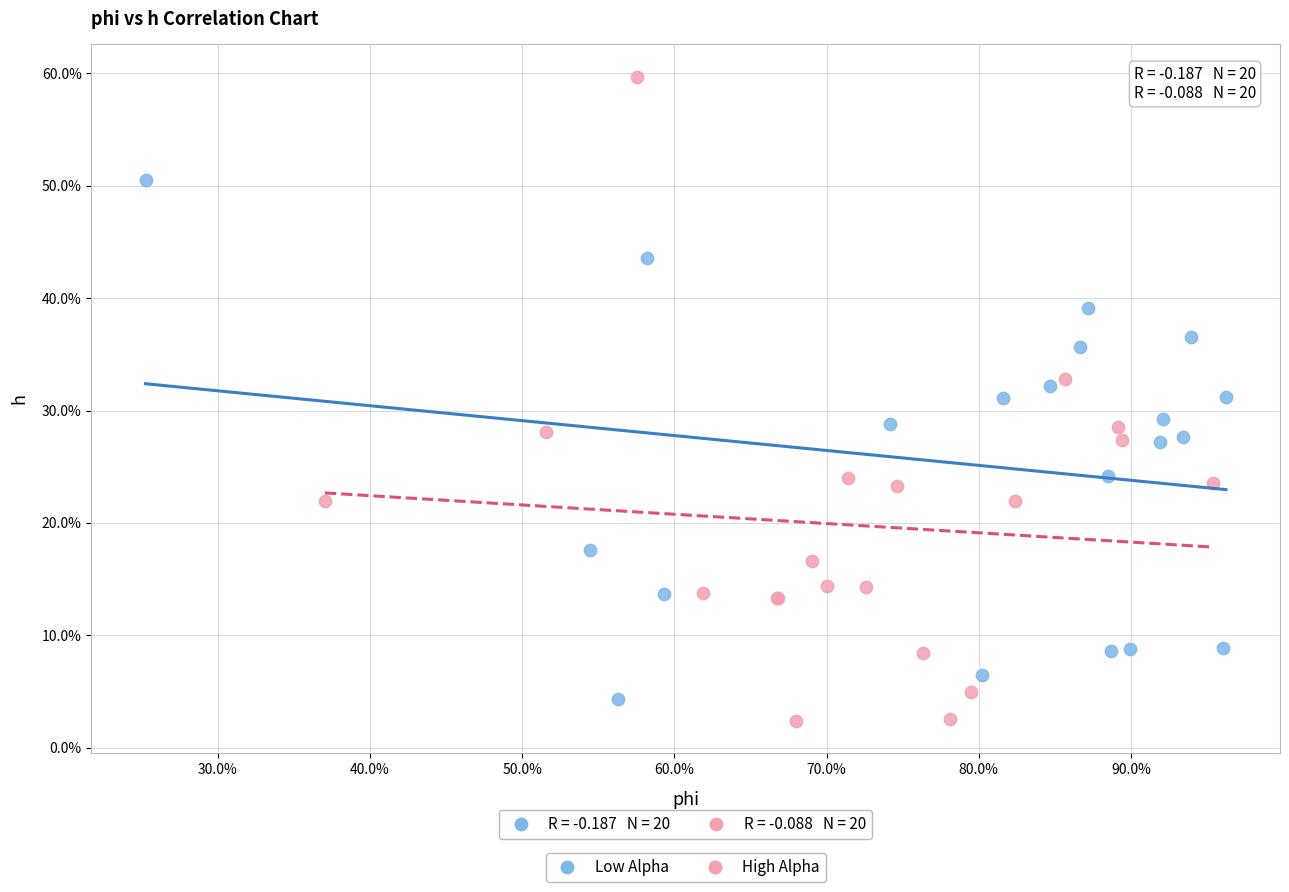

Which series reaches the minimum Y coordinate?

High Alpha